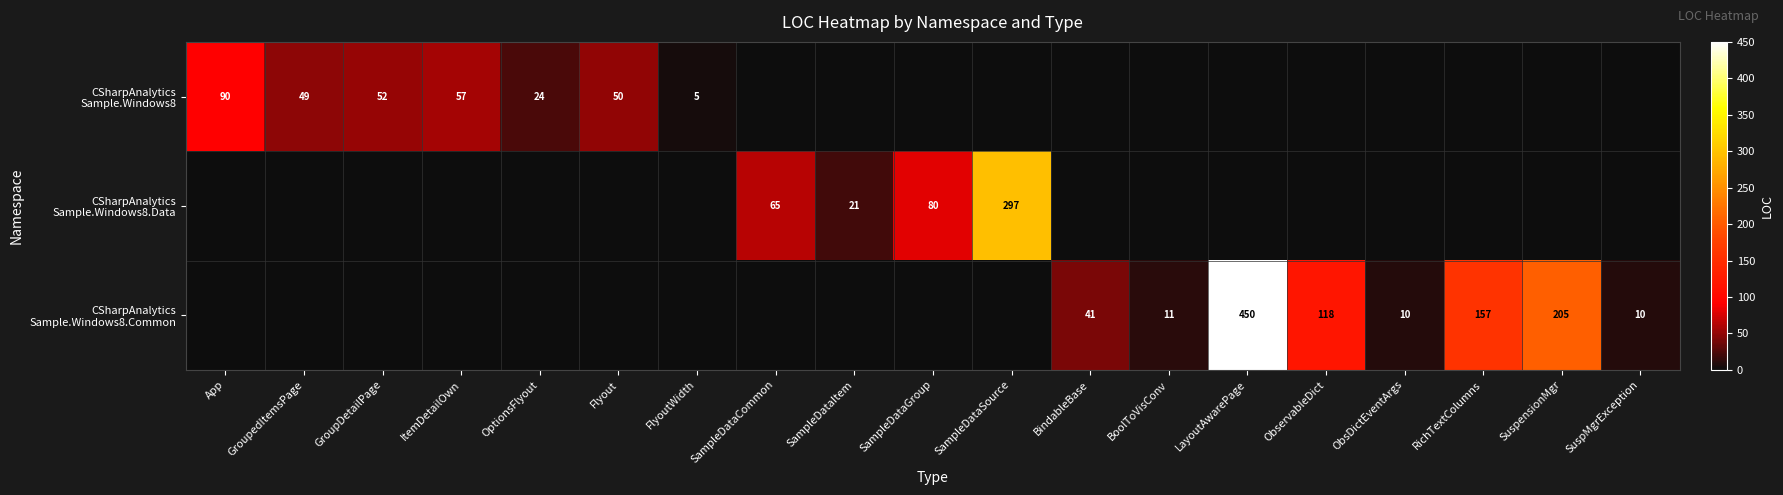

At which label is CSharpAnalytics Sample.Windows8.Common closest to 225?

SuspensionMgr